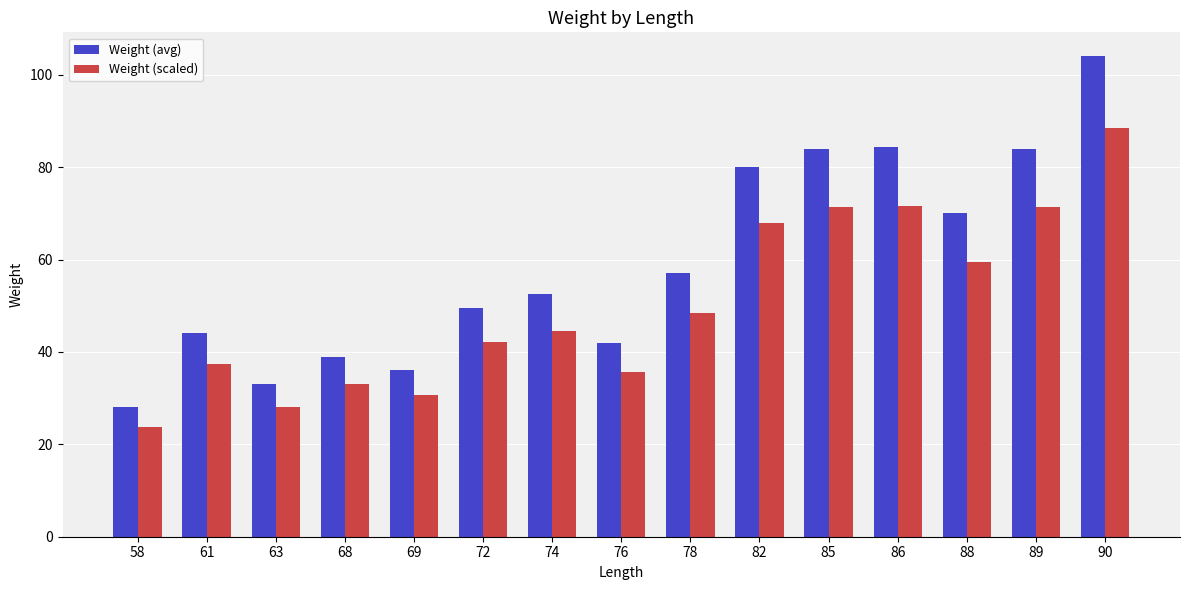

What is the maximum value shown in the chart?

104.0